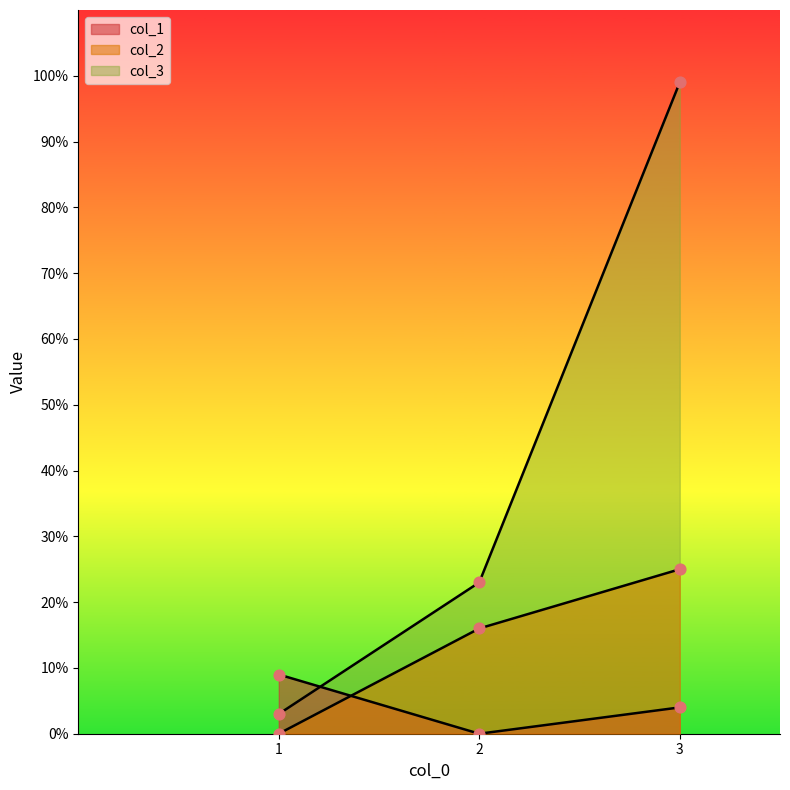

Is the value of col_1 at 1 greater than the value of col_3 at 2?

No